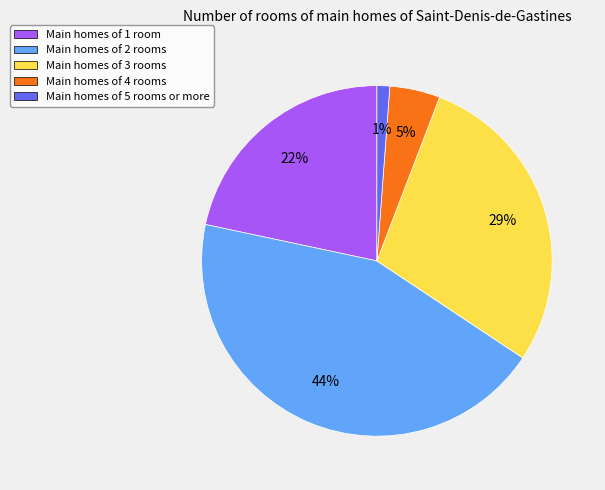

How many segments does this pie chart have?

5